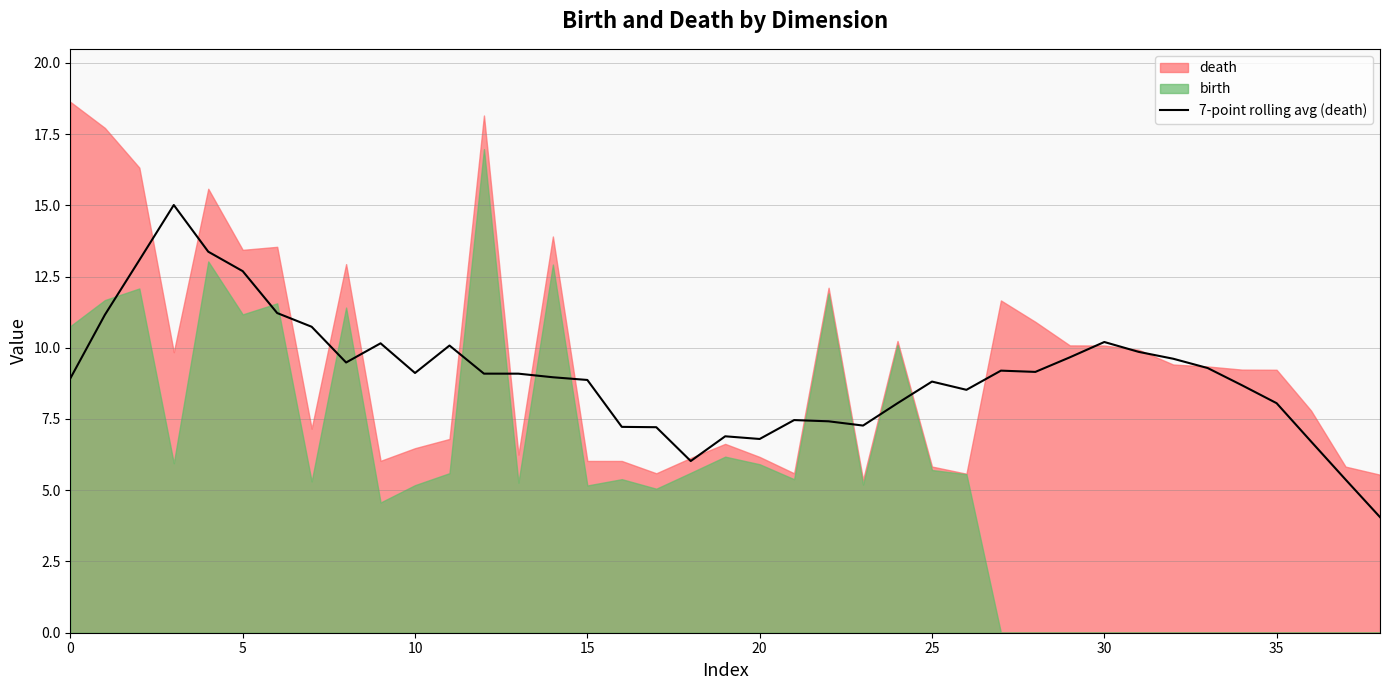

True or false: the data shows 15.7 at 40.

False